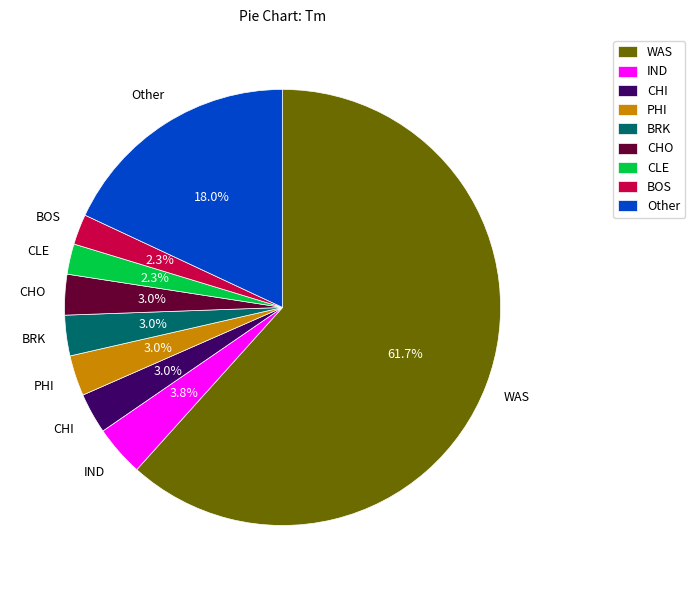

Does any single category account for the majority?

Yes